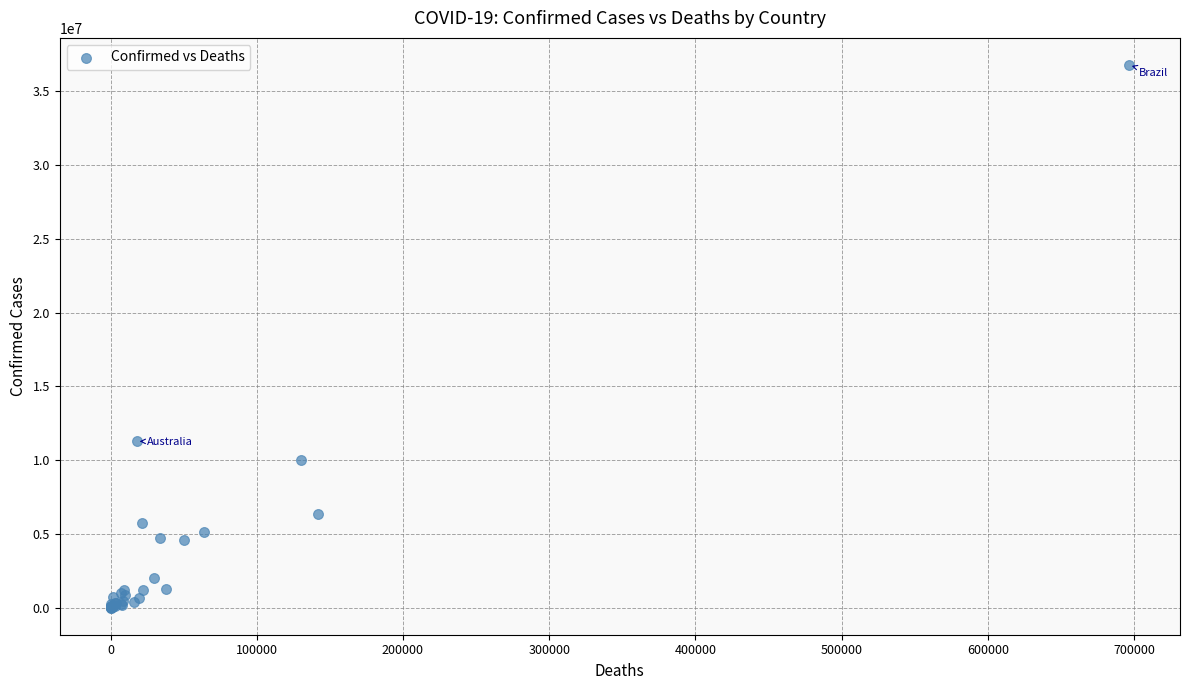

What Y value in the scatter plot is closest to 18388164?

11274262